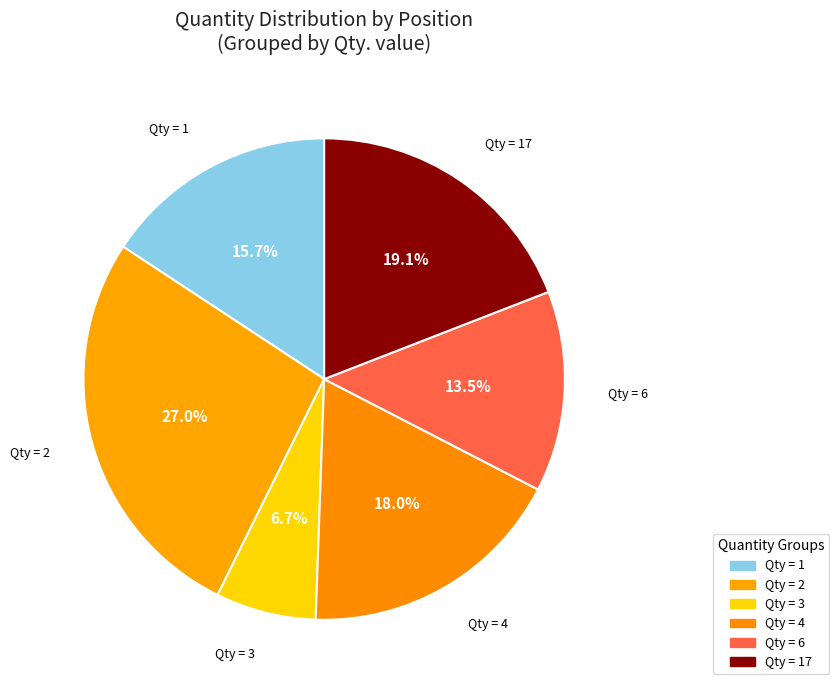

Between Qty = 1 and Qty = 3, which is larger?

Qty = 1